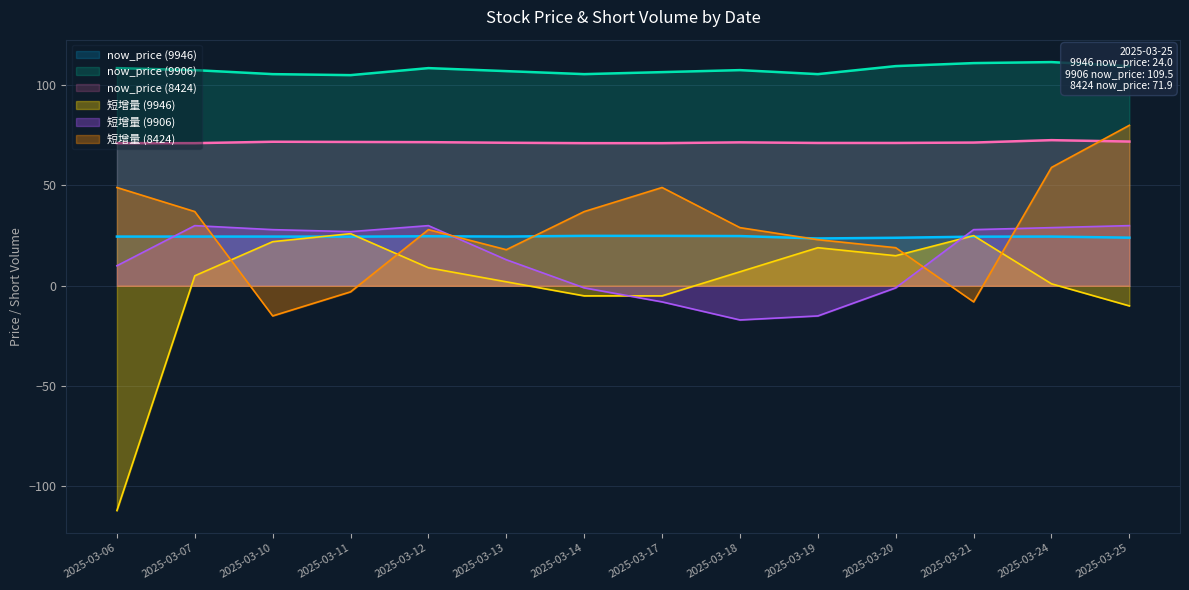

Which series ends up on top after the final intersection of now_price (9946) and 短增量 (8424)?

短增量 (8424)